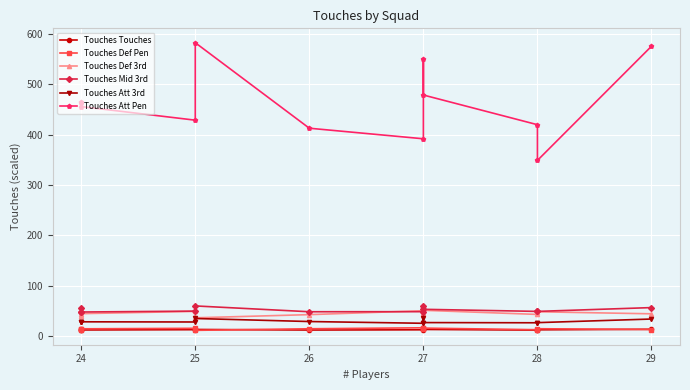

True or false: Touches Att 3rd has more than 1 interior local peaks.

True